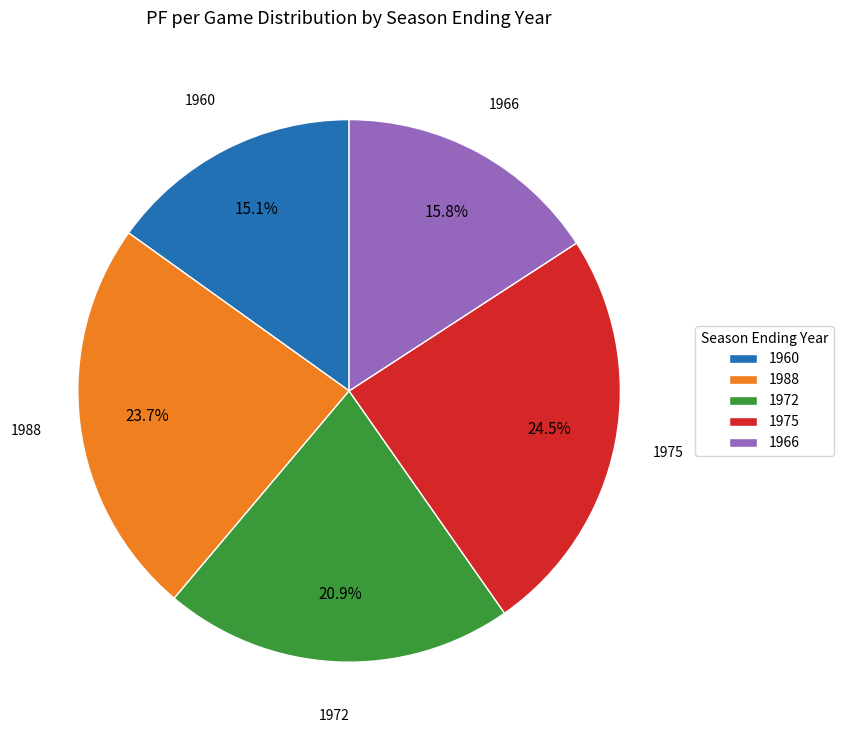

How many slices are in this pie chart?

5